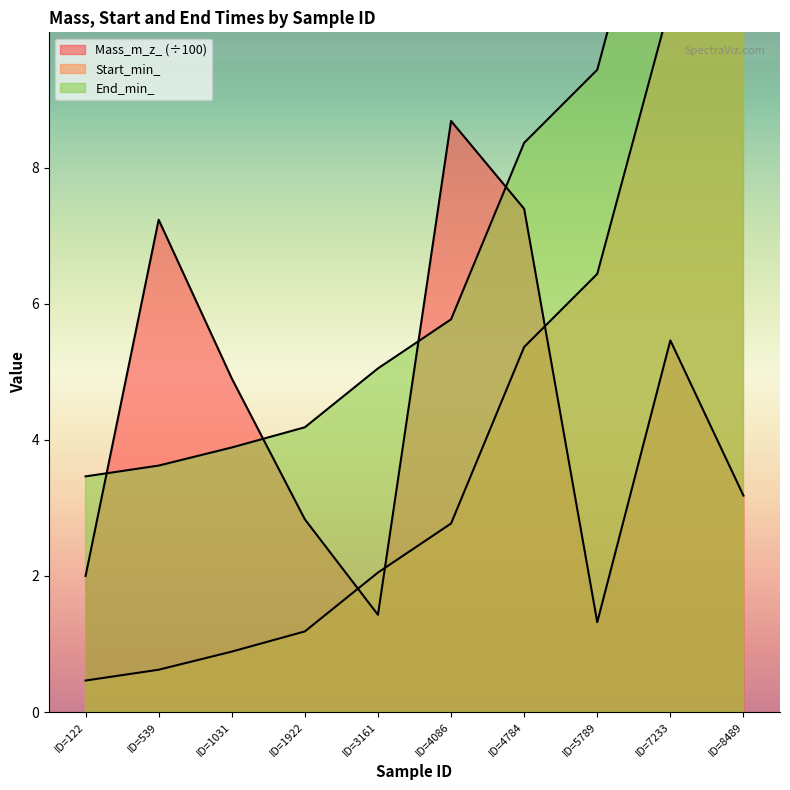

What is the difference between the maximum and minimum values in the End_min_ series?

11.6